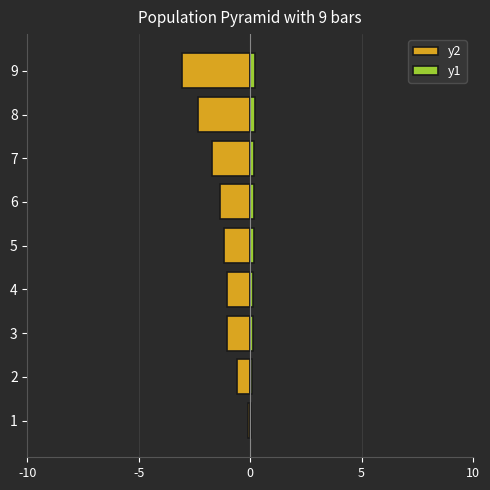

What are all the series names shown in the legend?

y2, y1